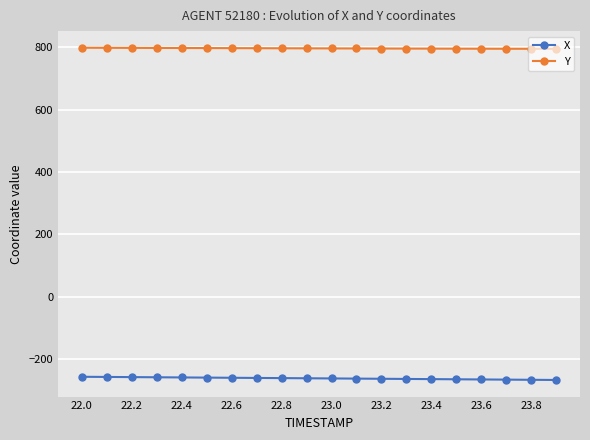

True or false: Y and X intersect in this chart.

False